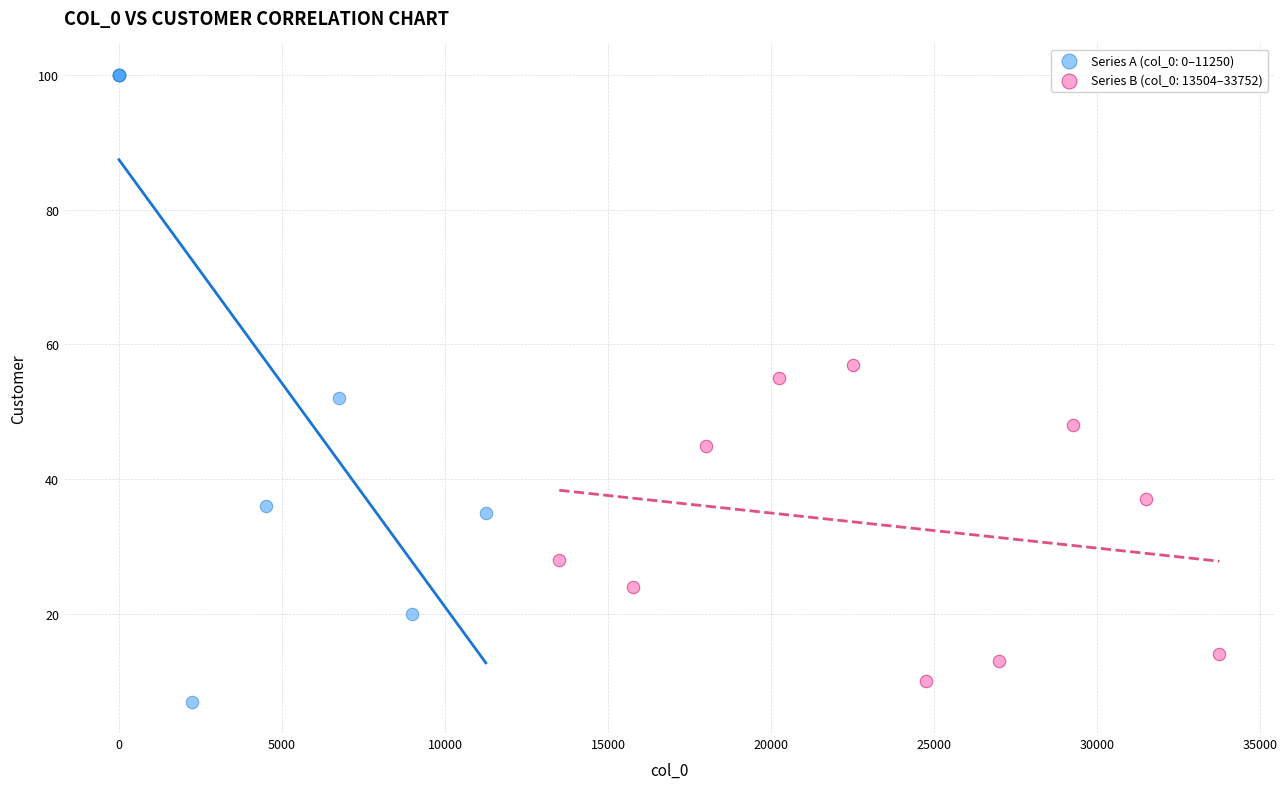

Which series contains the highest Y value?

Series A (col_0: 0–11250)